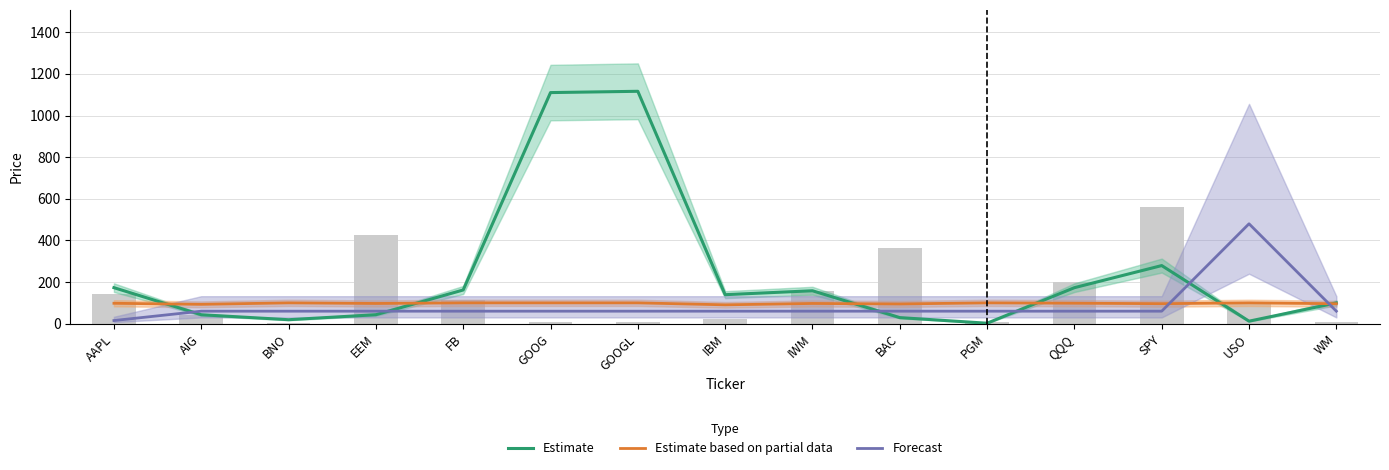

What position from the right is AIG?

14